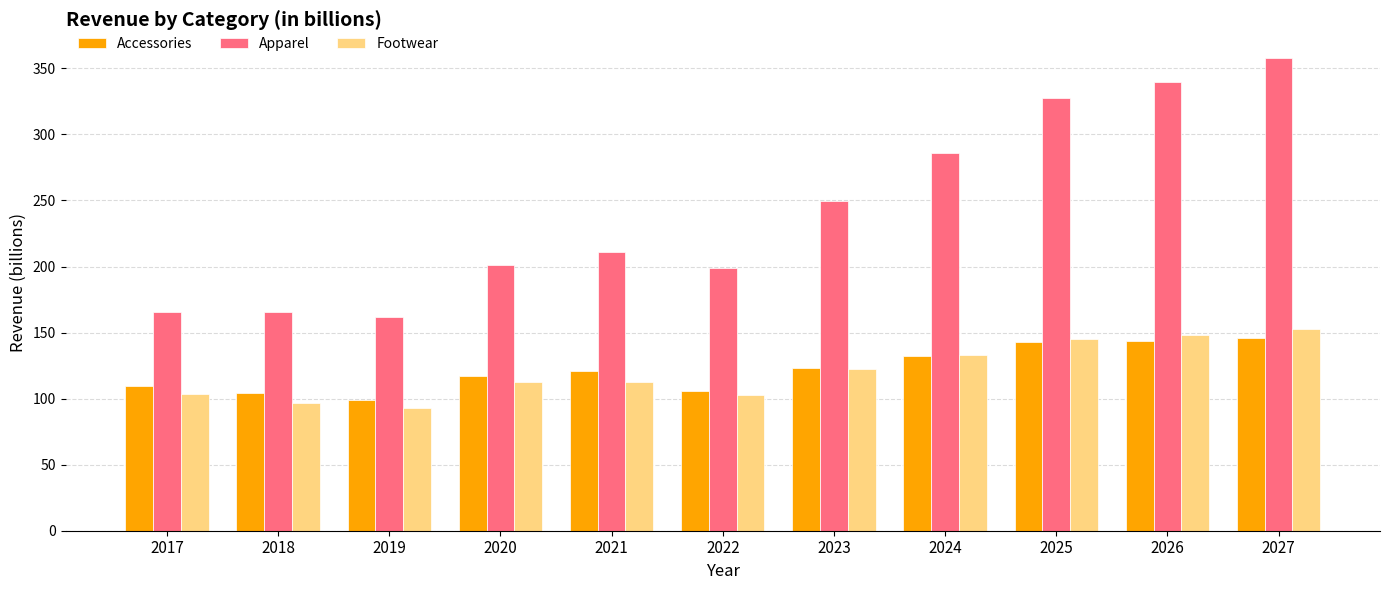

How many data points in Accessories are less than 120?

5